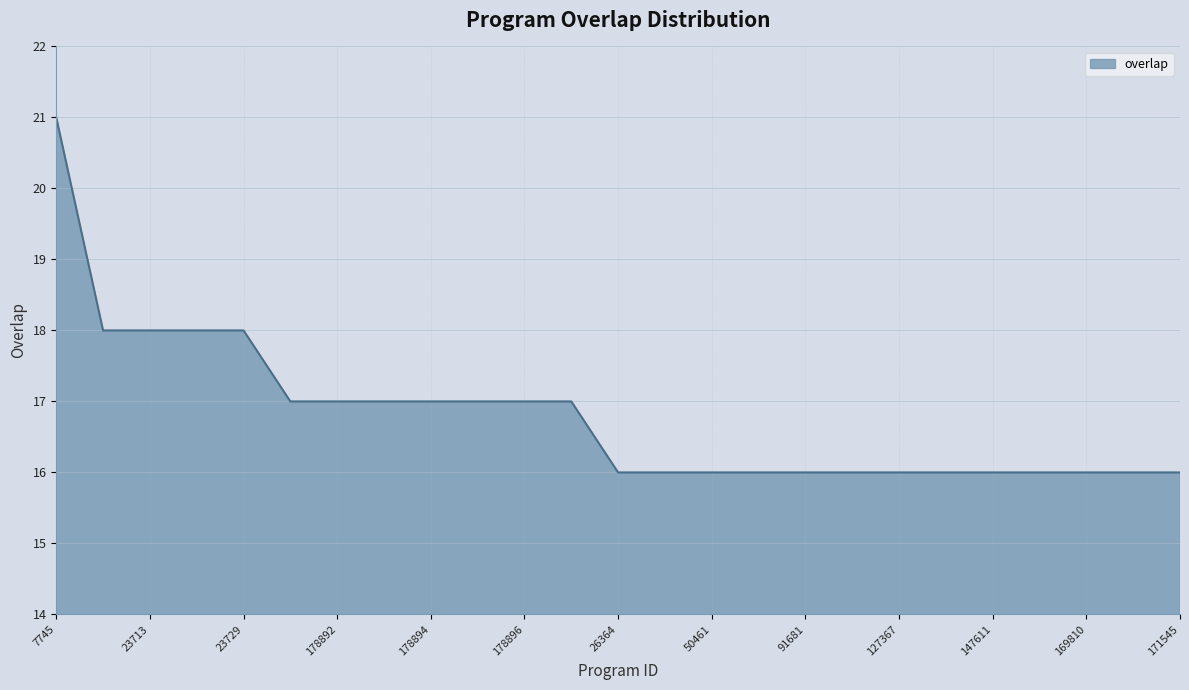

What is the difference between the maximum and minimum values?

5